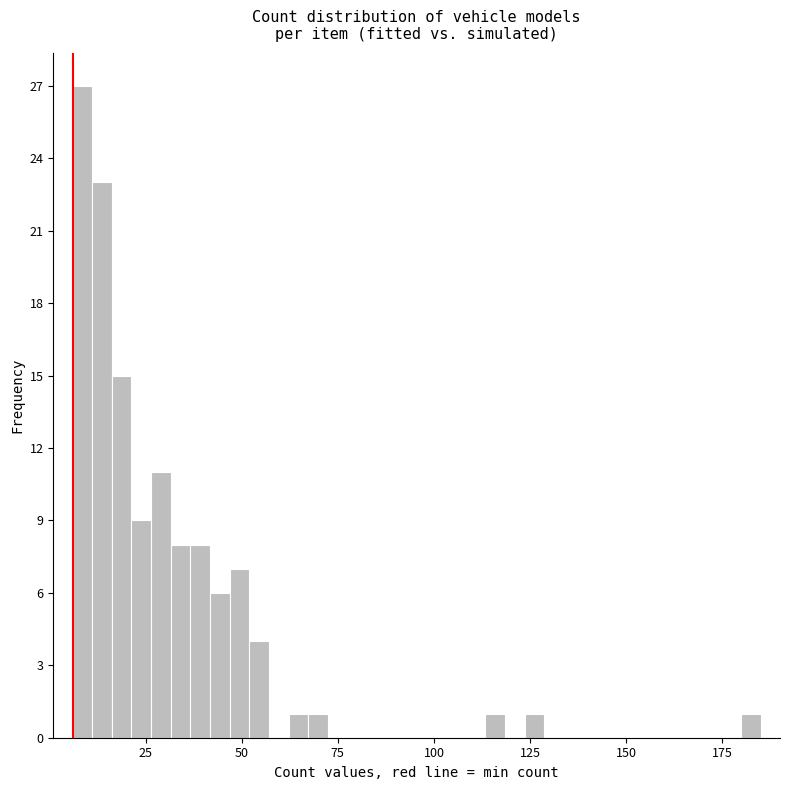

Around what value on the x-axis is the tallest bar? Give the approximate position of its centre, as read against the axis.

10